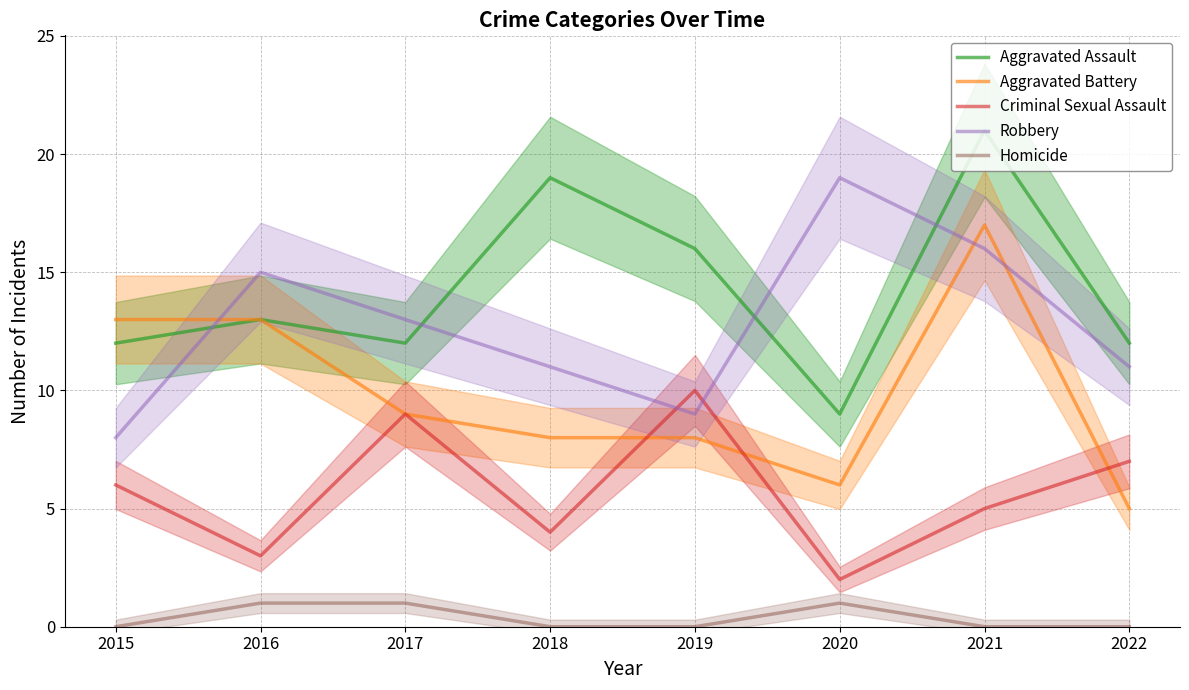

True or false: Criminal Sexual Assault has more than 0 interior local peaks.

True